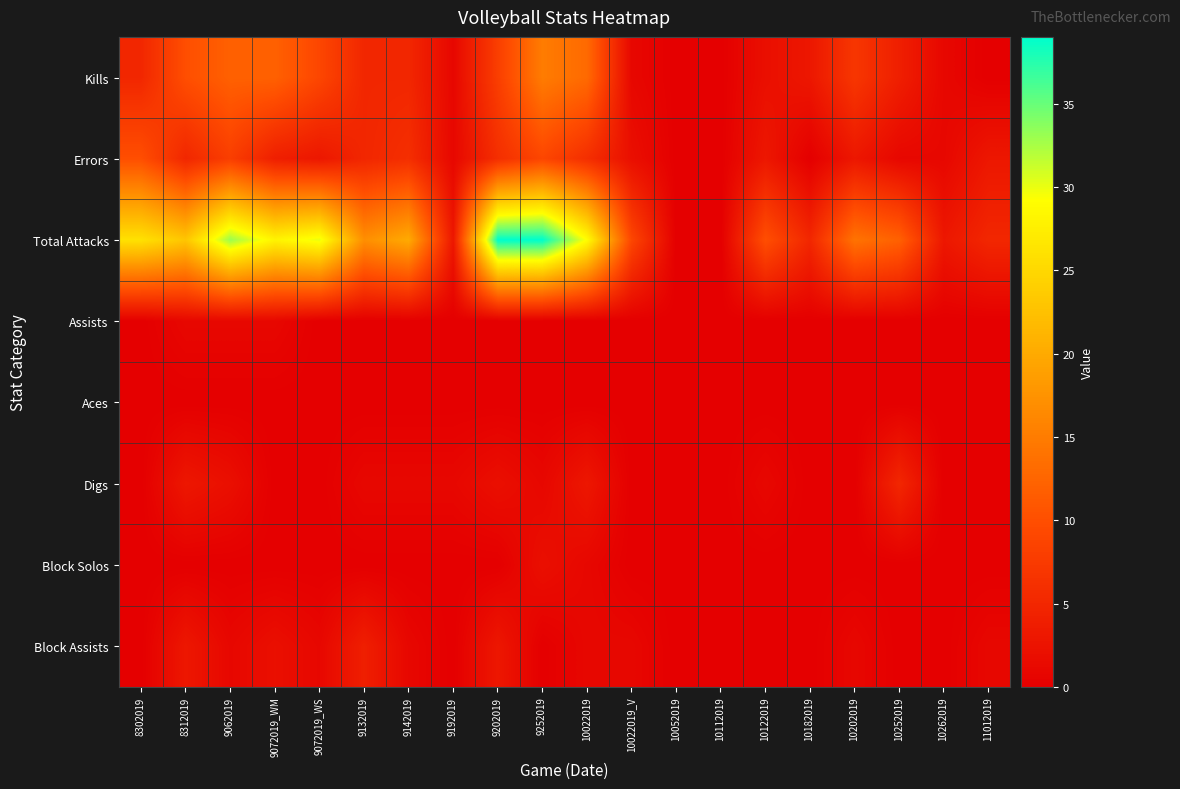

At which category is the sum across all series the highest?

9252019